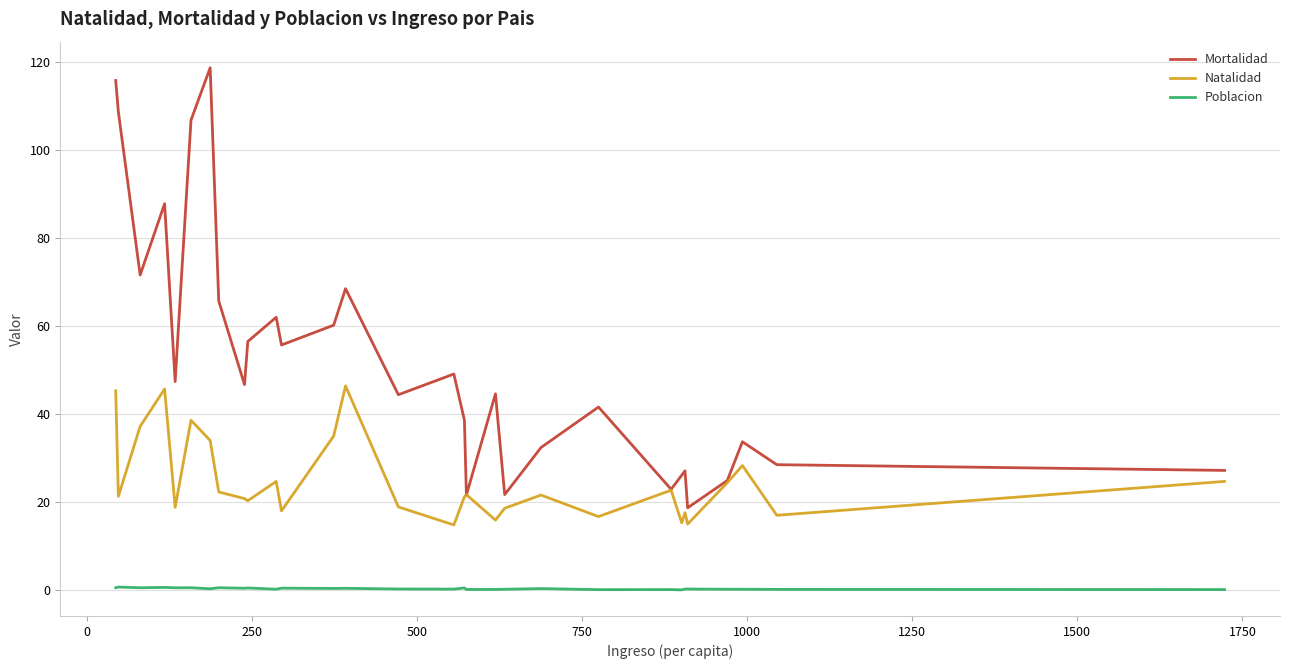

List the series in order of their overall mean, highest first.

Mortalidad, Natalidad, Poblacion